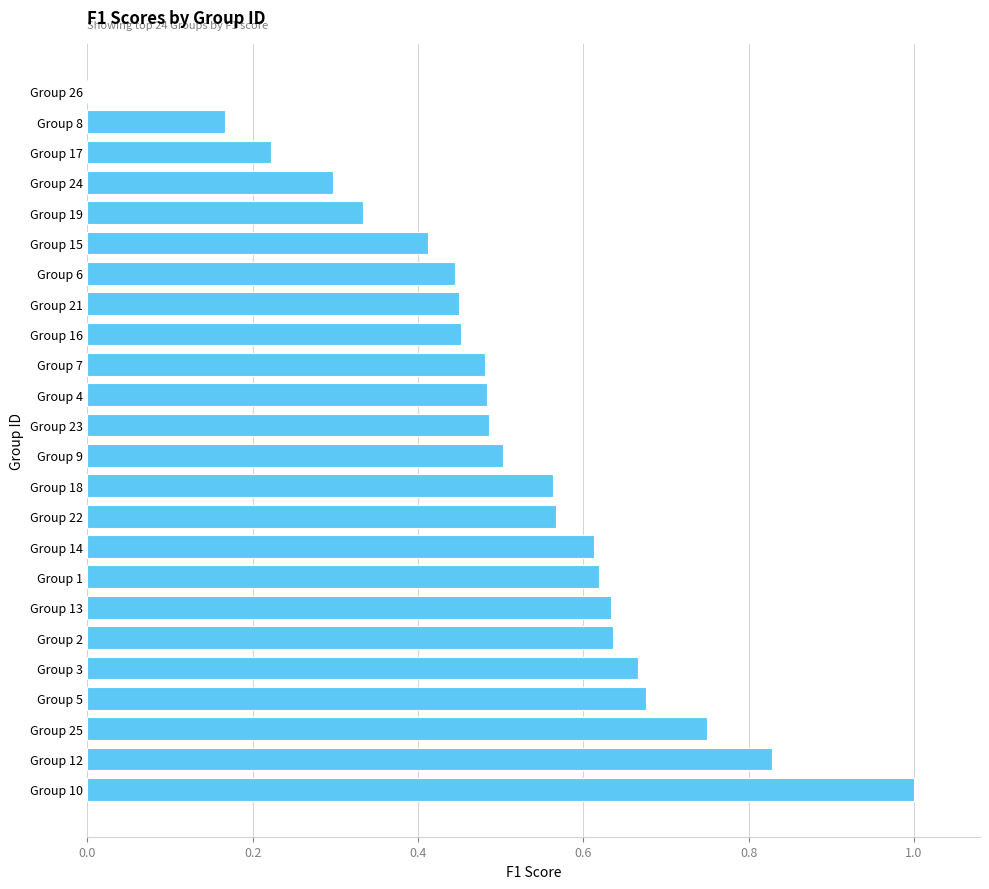

True or false: the data shows 0.2 at Group 16.

False